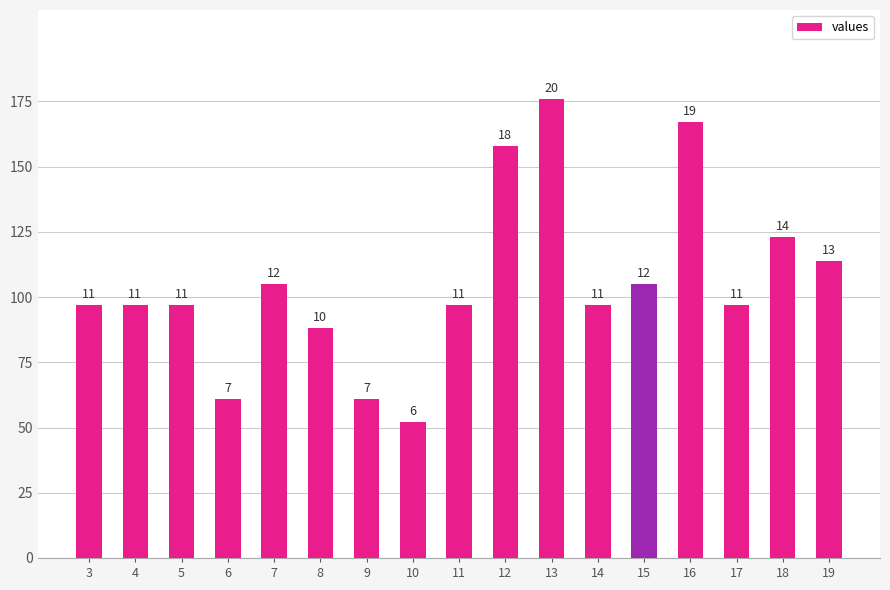

How many bars are there in total?

17